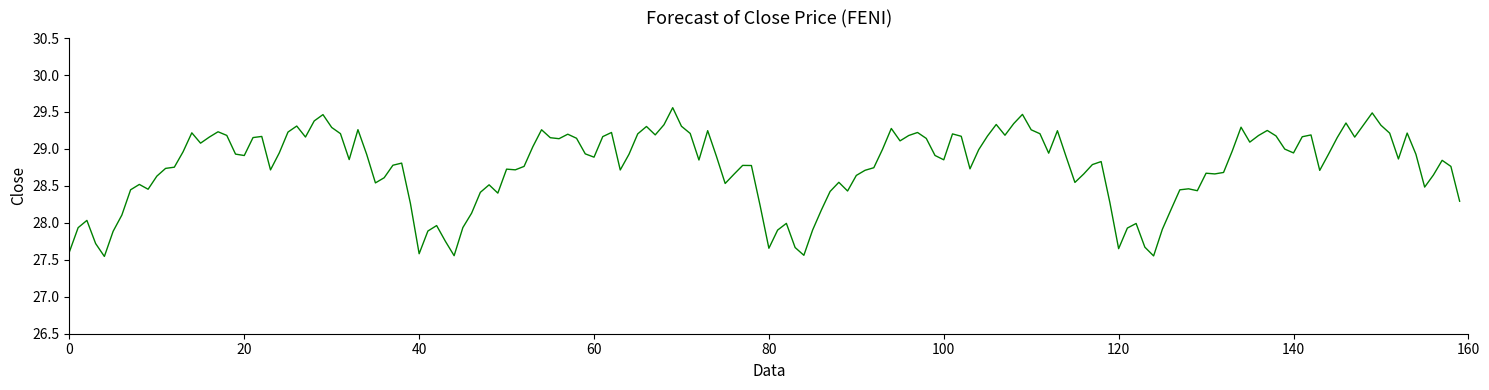

What is the smallest value displayed?

27.6